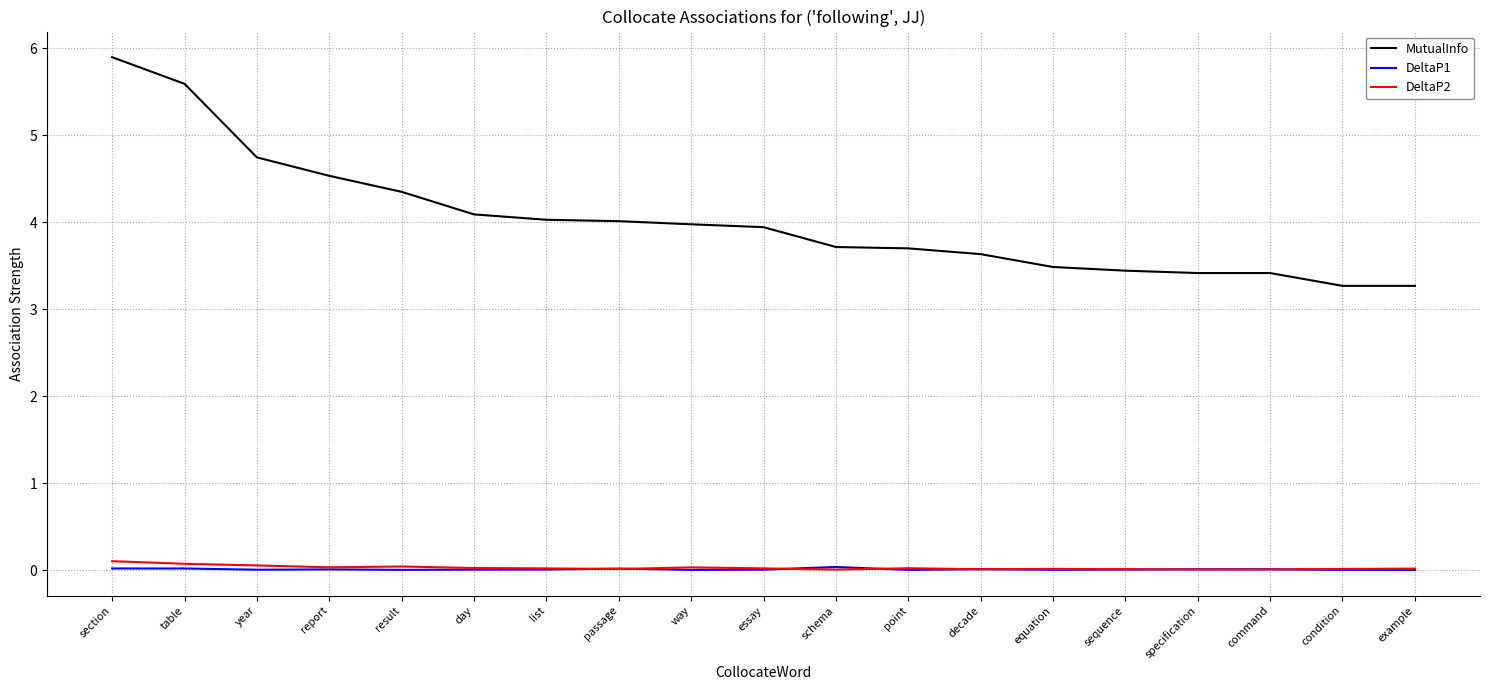

True or false: DeltaP2 has a value of 0.0 at day.

True